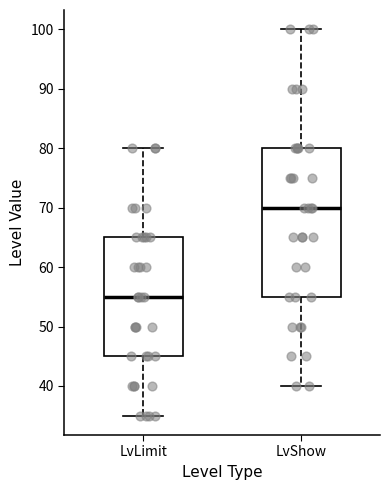

Comparing the boxes themselves (not the whiskers), which one is the tallest?

LvShow